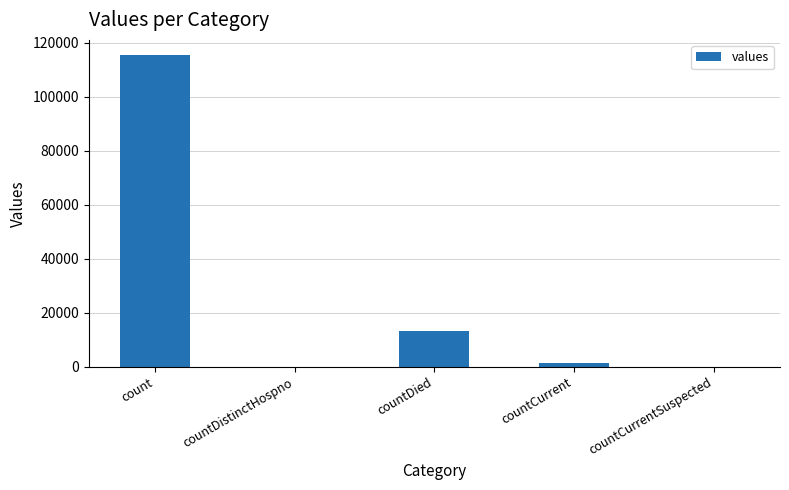

Does the chart contain stacked bars?

No